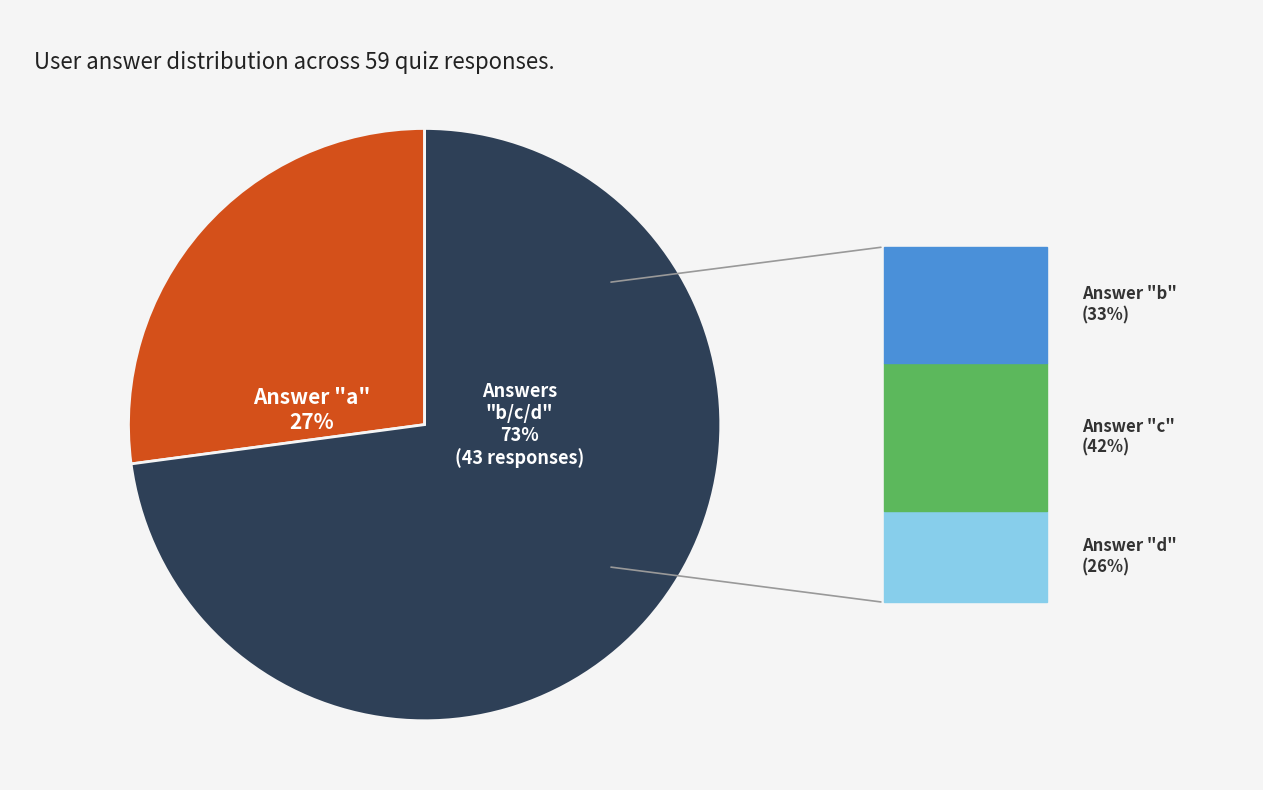

Is there any slice that represents more than half of the pie?

Yes